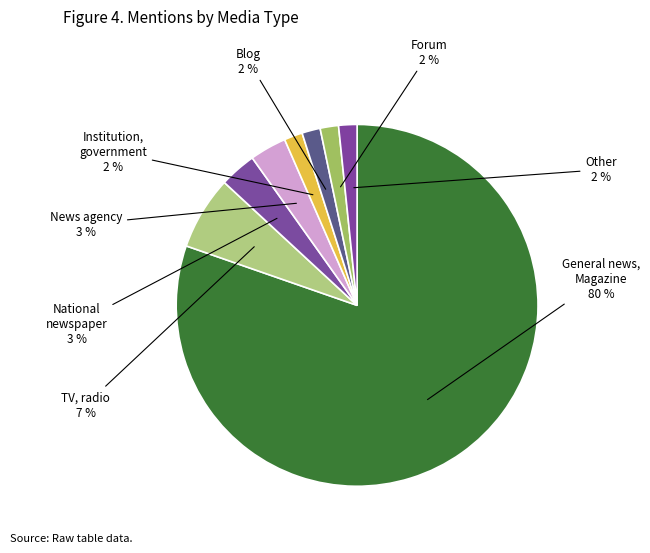

Is there any slice that represents more than half of the pie?

Yes